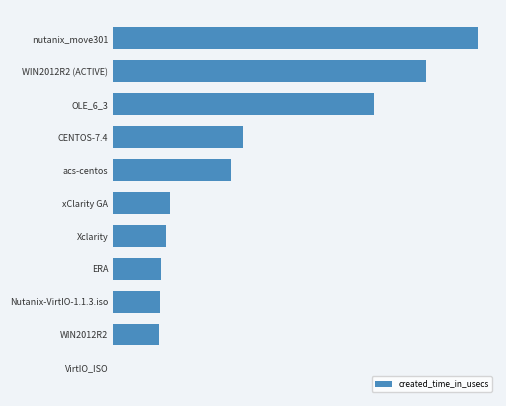

Does the chart contain stacked bars?

No